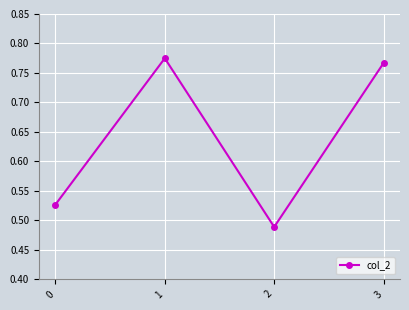

At which label is the value closest to 0?

2